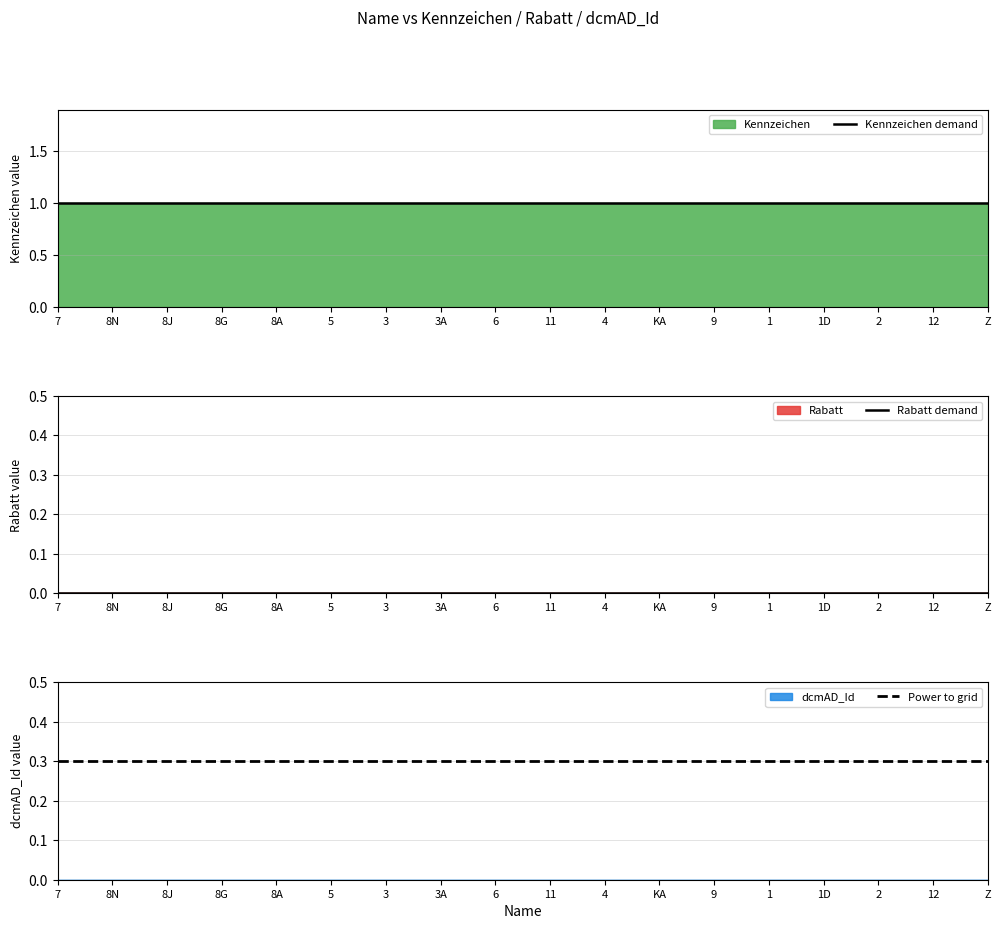

Reading right to left, transcribe all the data shown in this chart.

Kennzeichen demand: Z=1.0	12=1.0	2=1.0	1D=1.0	1=1.0	9=1.0	KA=1.0	4=1.0	11=1.0	6=1.0	3A=1.0	3=1.0	5=1.0	8A=1.0	8G=1.0	8J=1.0	8N=1.0	7=1.0
Rabatt demand: Z=0.0	12=0.0	2=0.0	1D=0.0	1=0.0	9=0.0	KA=0.0	4=0.0	11=0.0	6=0.0	3A=0.0	3=0.0	5=0.0	8A=0.0	8G=0.0	8J=0.0	8N=0.0	7=0.0
Power to grid: Z=0.3	12=0.3	2=0.3	1D=0.3	1=0.3	9=0.3	KA=0.3	4=0.3	11=0.3	6=0.3	3A=0.3	3=0.3	5=0.3	8A=0.3	8G=0.3	8J=0.3	8N=0.3	7=0.3